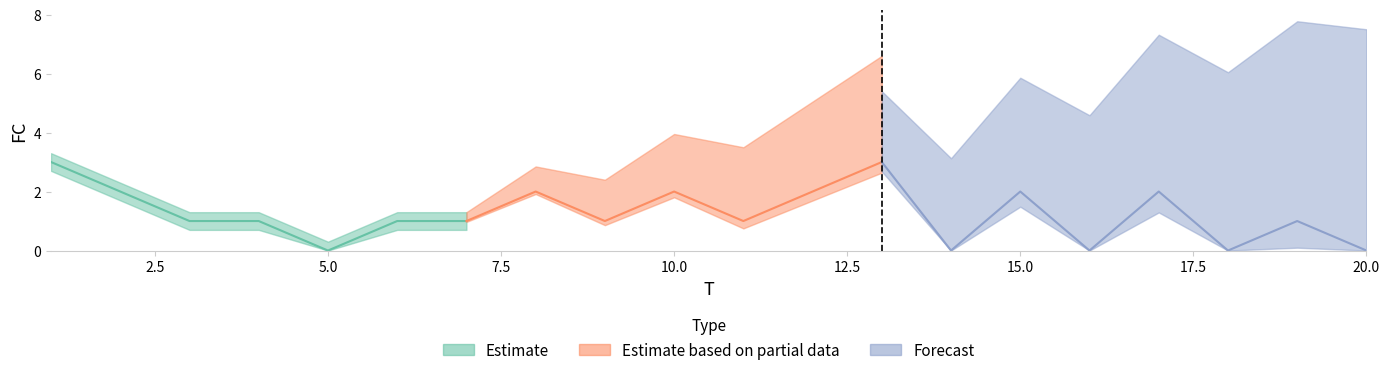

At which label is the value closest to 1?

3